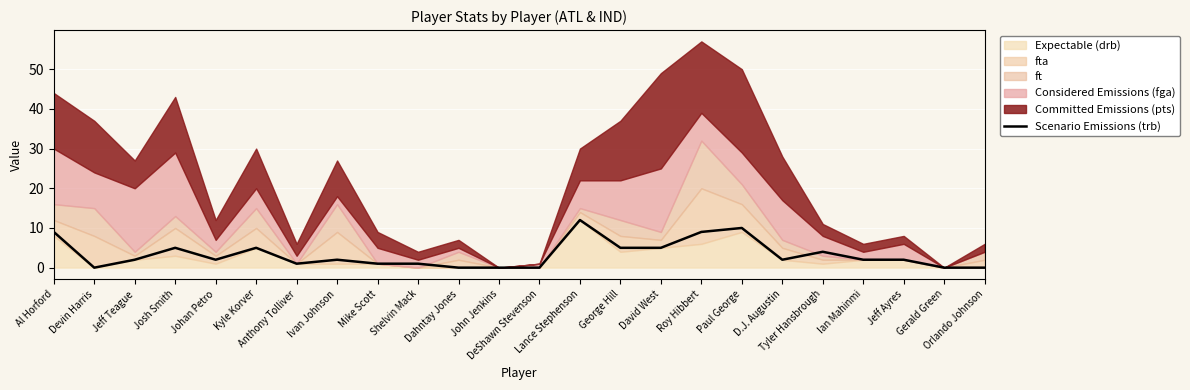

The chart shows a value of 6 at Tyler Hansbrough. True or false?

False